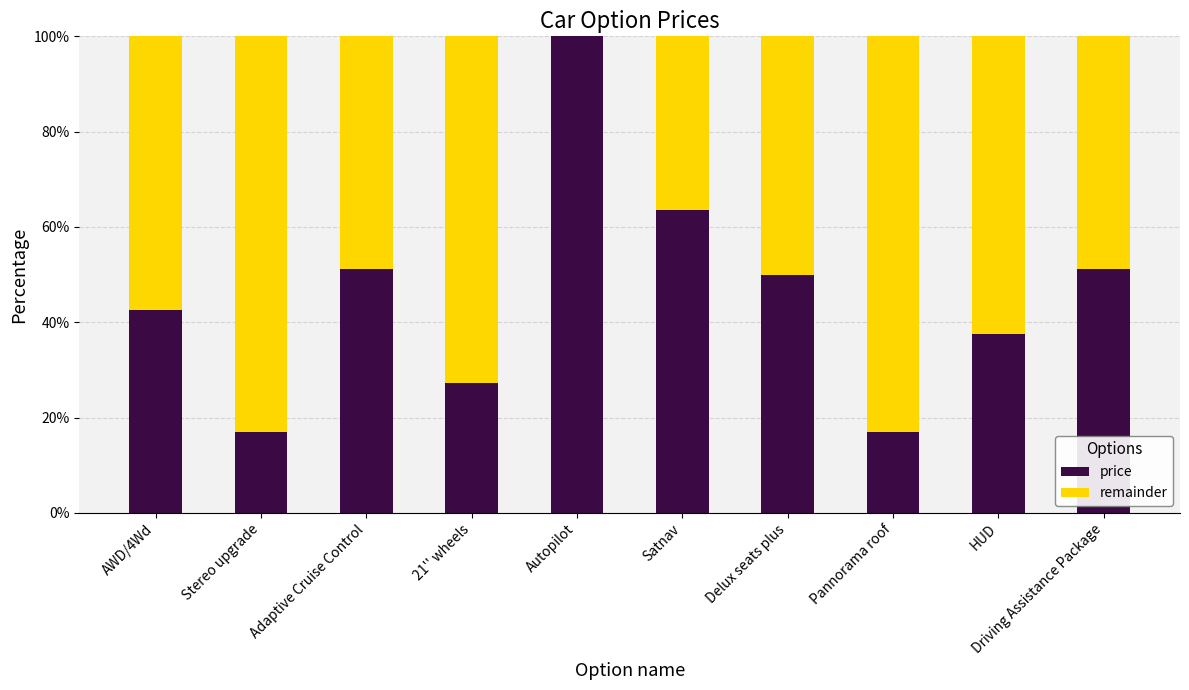

The value of price at Driving Assistance Package is 69.2. True or false?

False